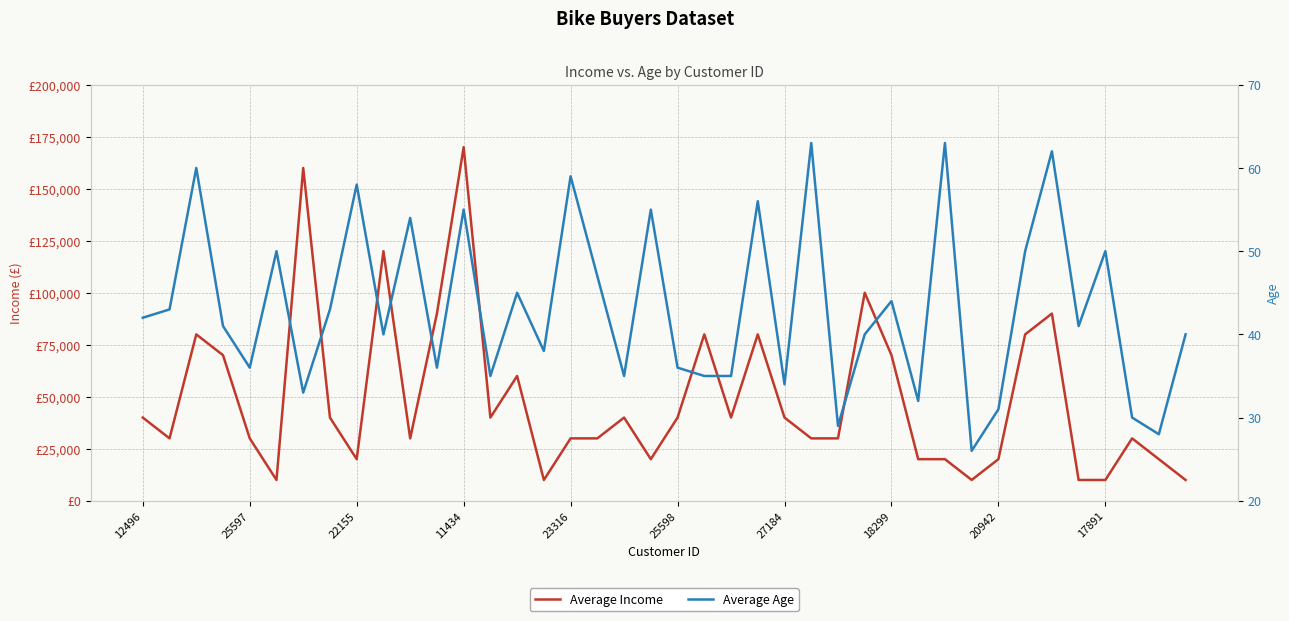

What position from the left is 17891?

10